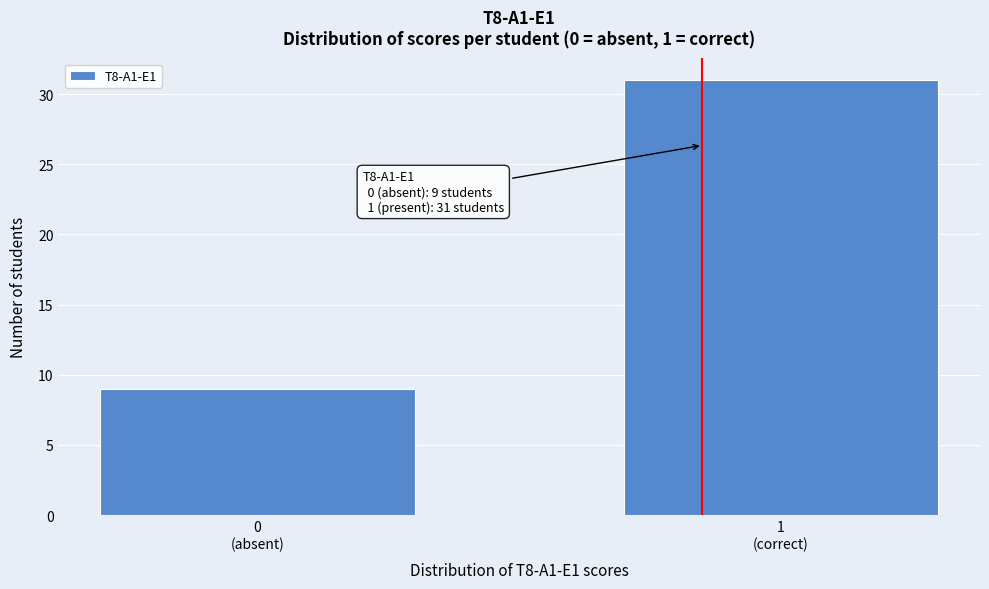

Reading right to left, transcribe all the data shown in this chart.

31	9